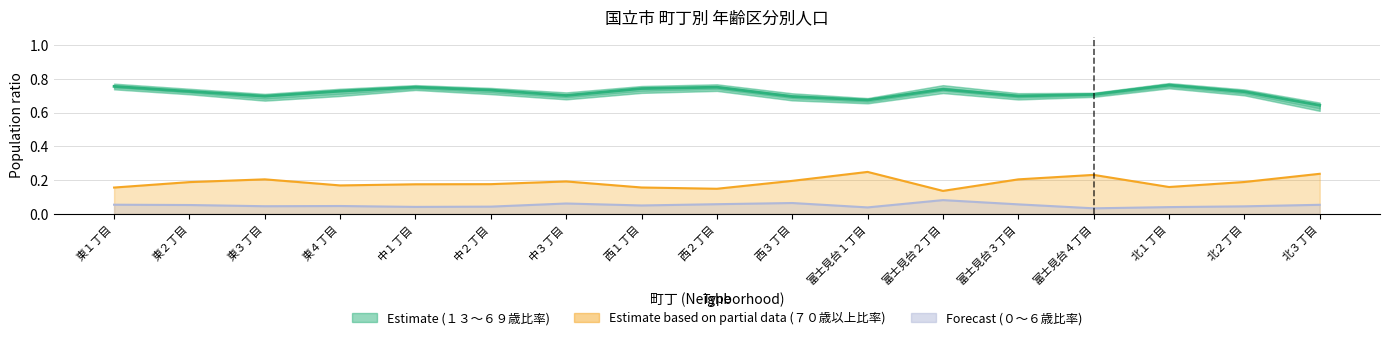

What is the approximate value at 西１丁目?

0.7